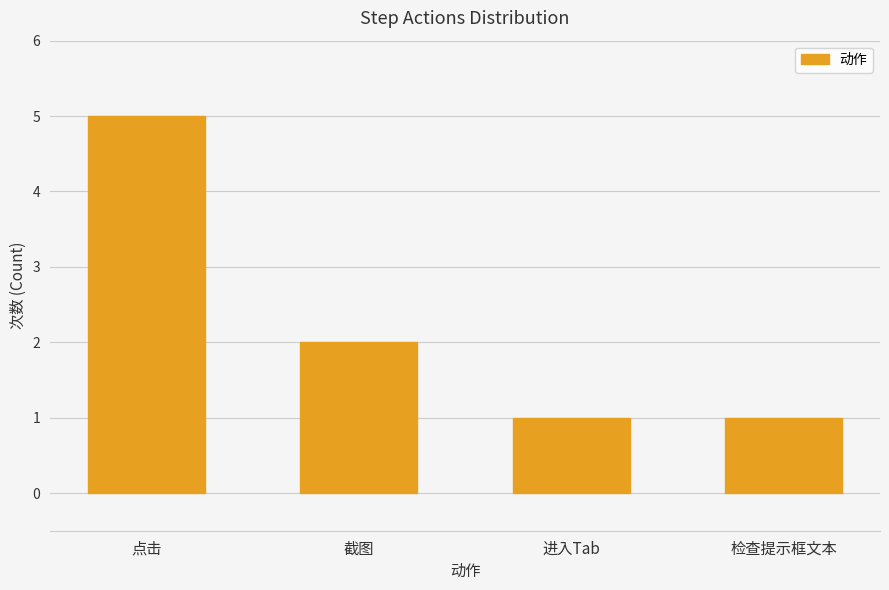

The value at 检查提示框文本 is 1. True or false?

True